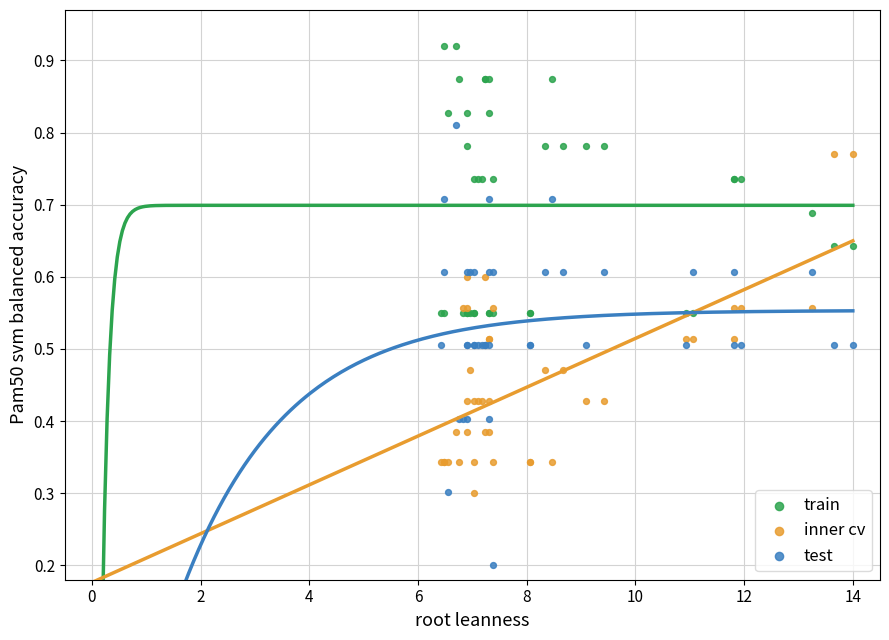

Which series has the largest Y range (max minus min)?

test